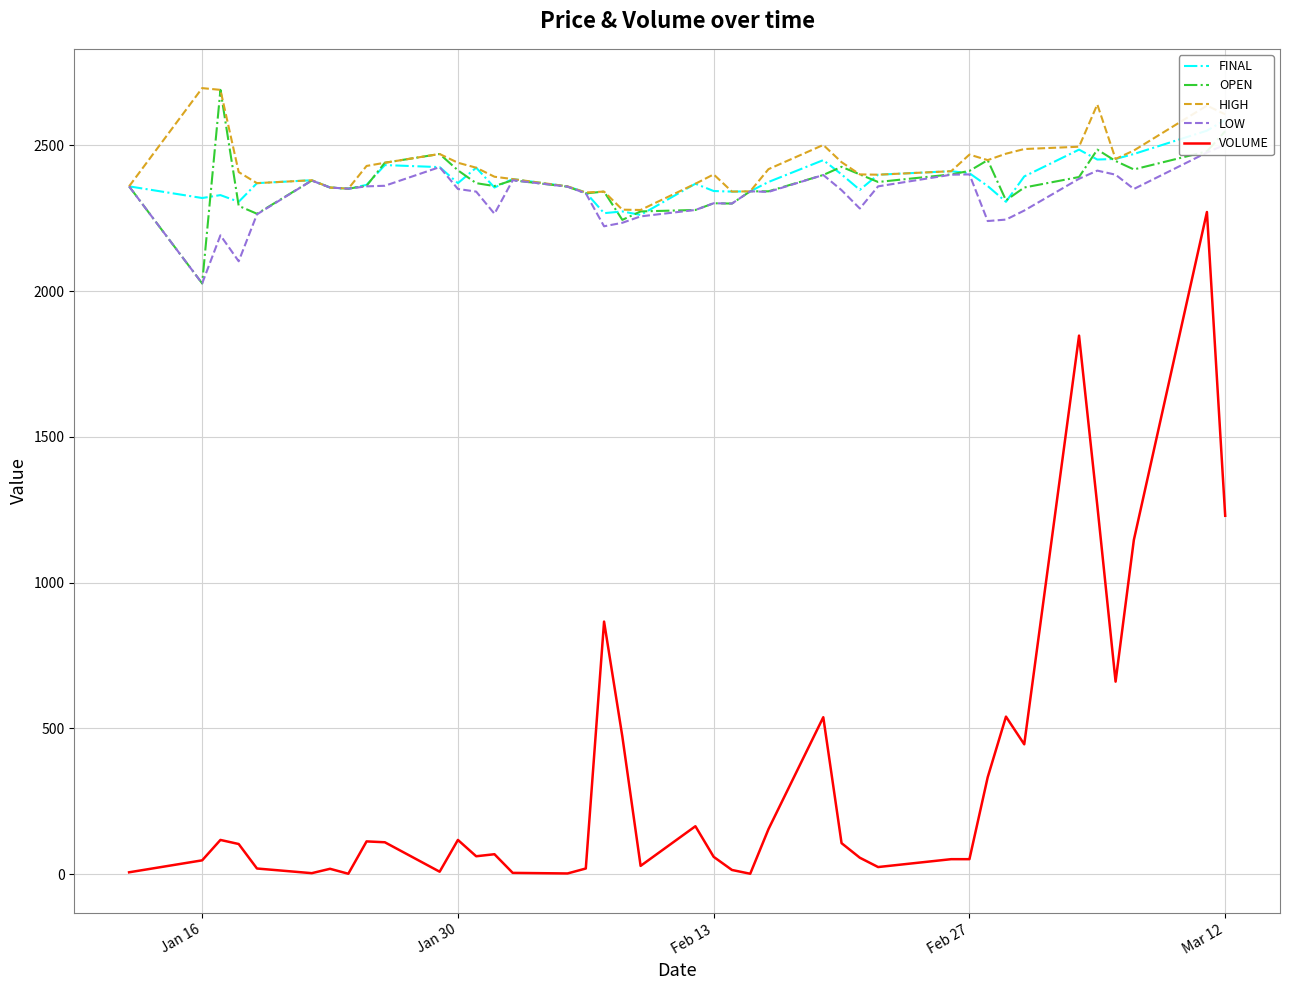

Which series has the widest spread of values?

VOLUME